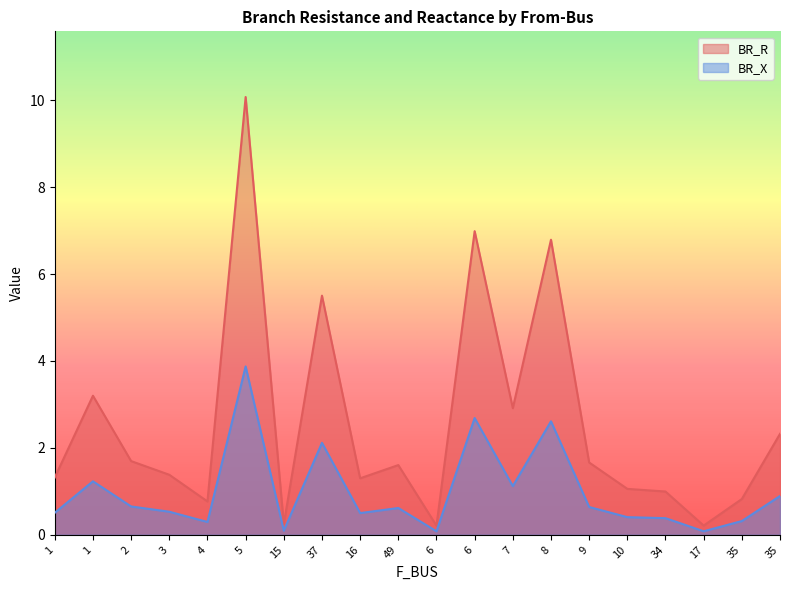

At which category does BR_R reach its first local peak?

1